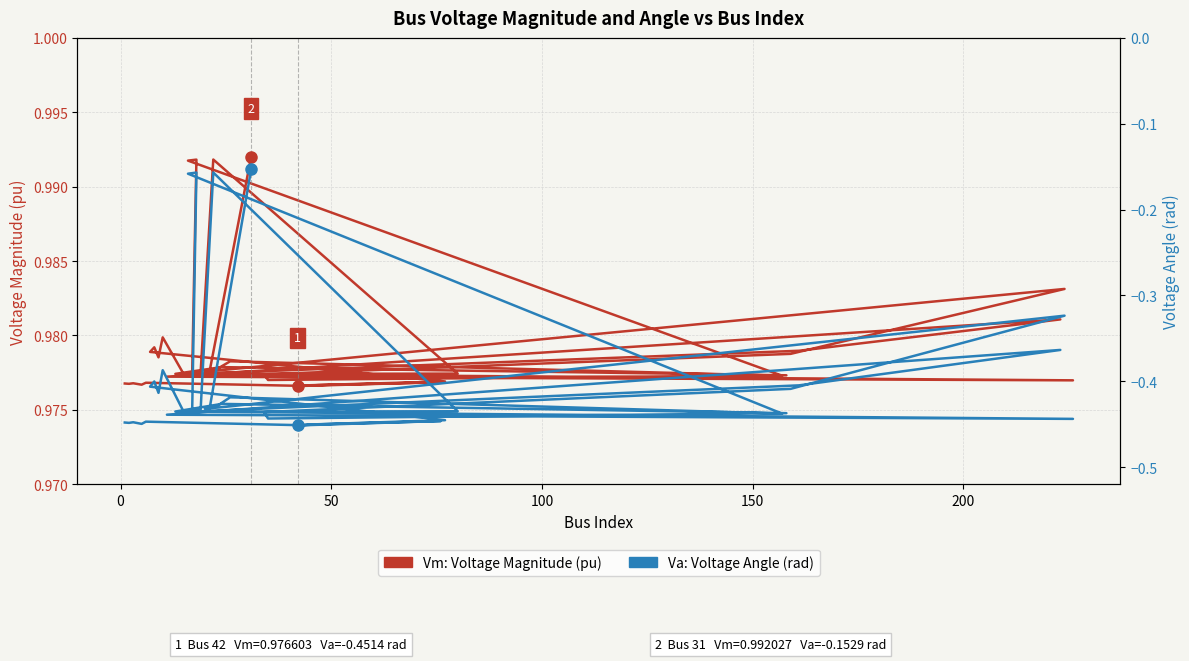

What is the difference between the maximum and minimum values in the Va: Voltage Angle (rad) series?

0.3